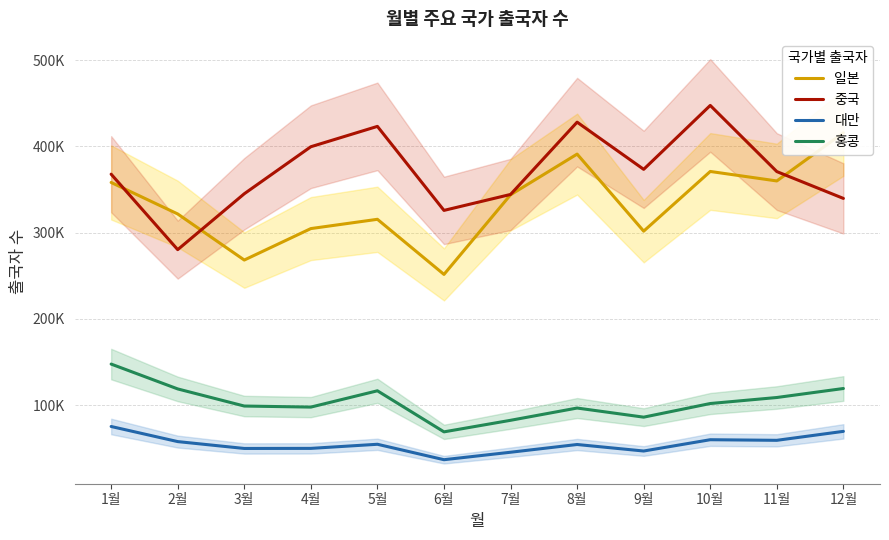

What is the difference between the maximum and minimum values in the 일본 series?

164152